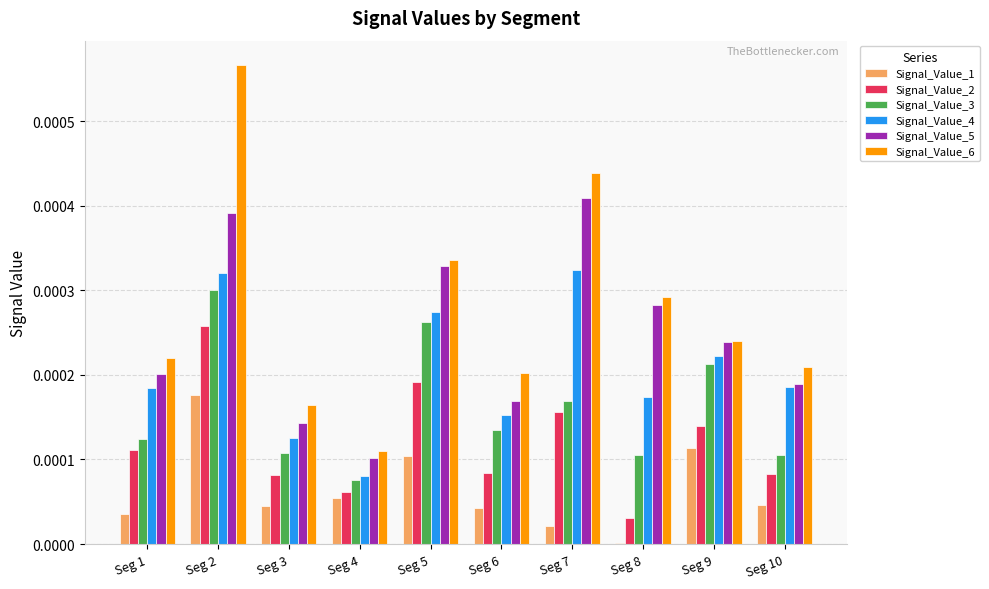

True or false: Signal_Value_4 has a value of 0.0 at Seg 5.

True